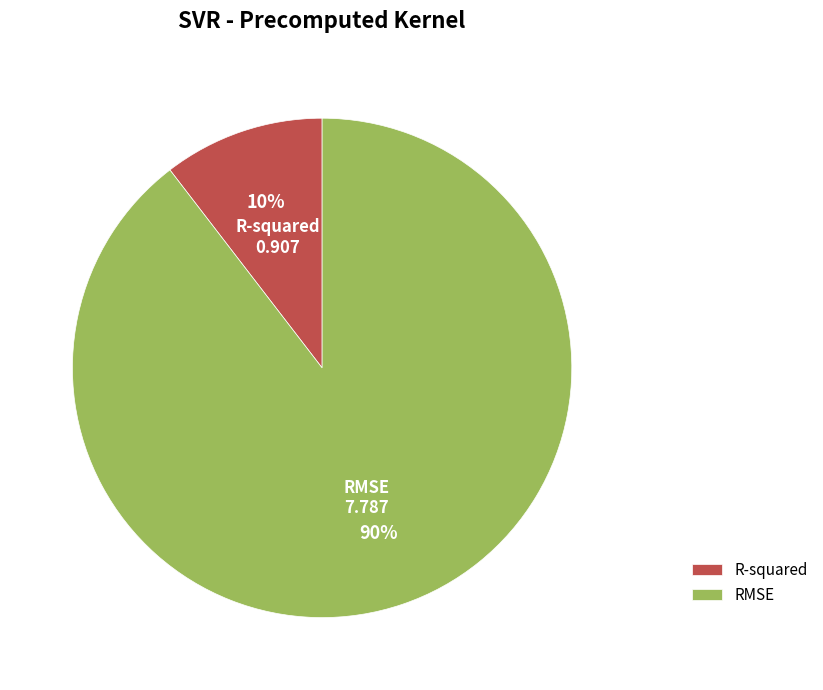

To the nearest percent, what percentage of the pie is RMSE?

90%